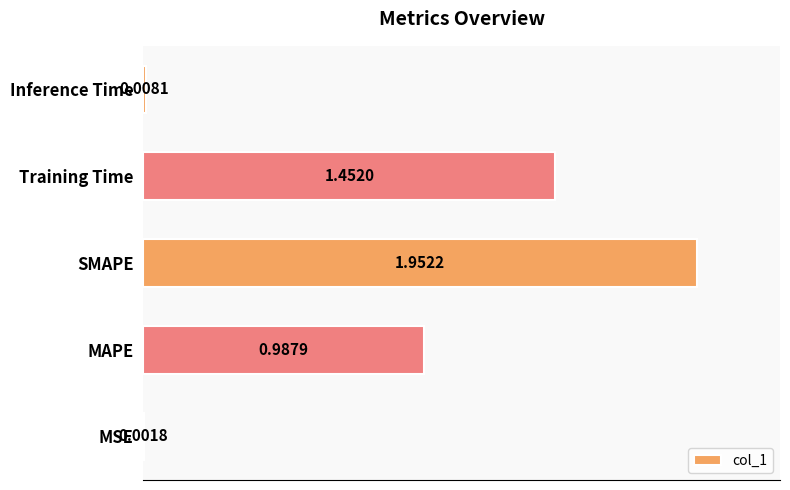

Where is the data nearest to the value 0?

MSE